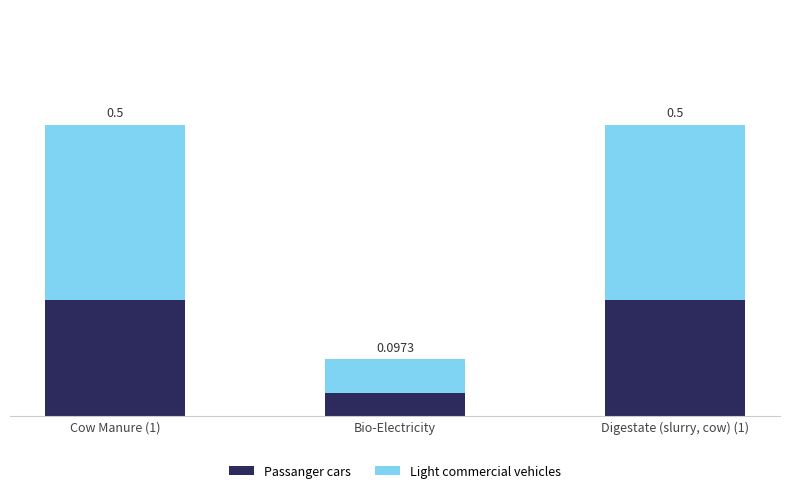

Which series has the largest total across all categories?

Light commercial vehicles